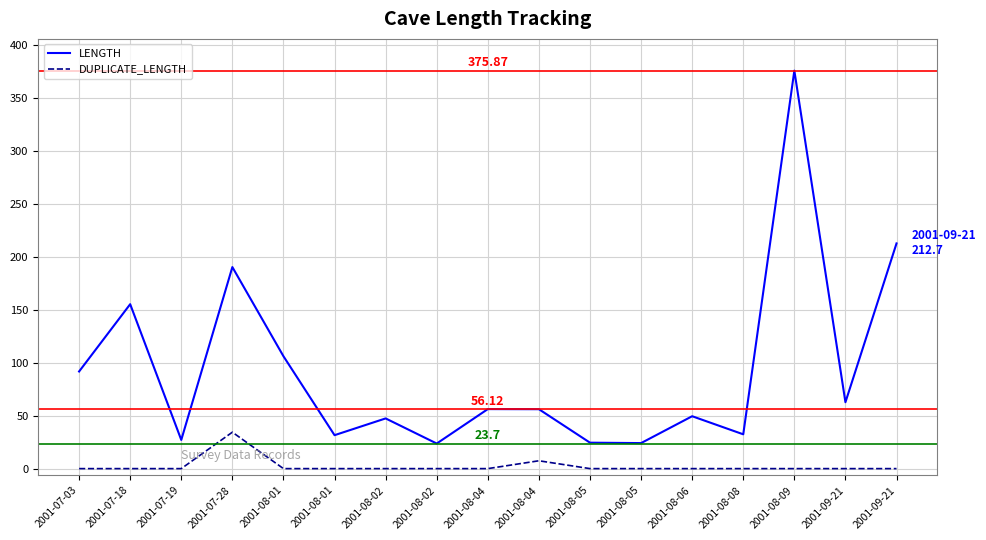

At which label is LENGTH closest to 199?

2001-07-28